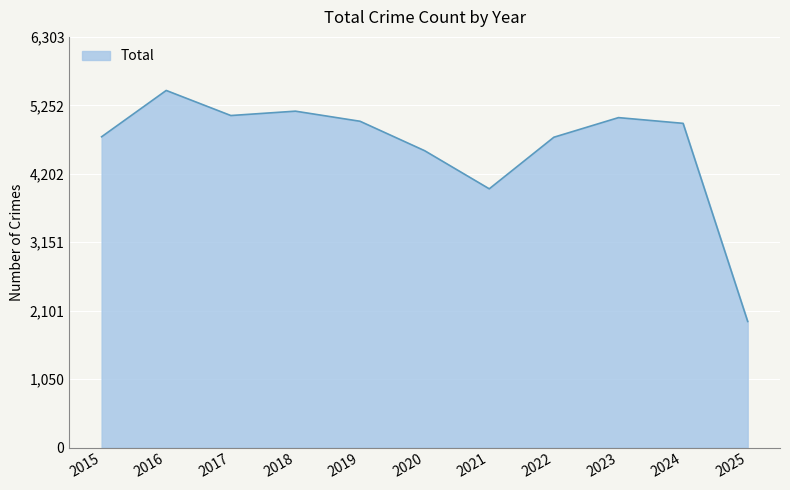

What is the change in value from 2016 to 2018?

-318